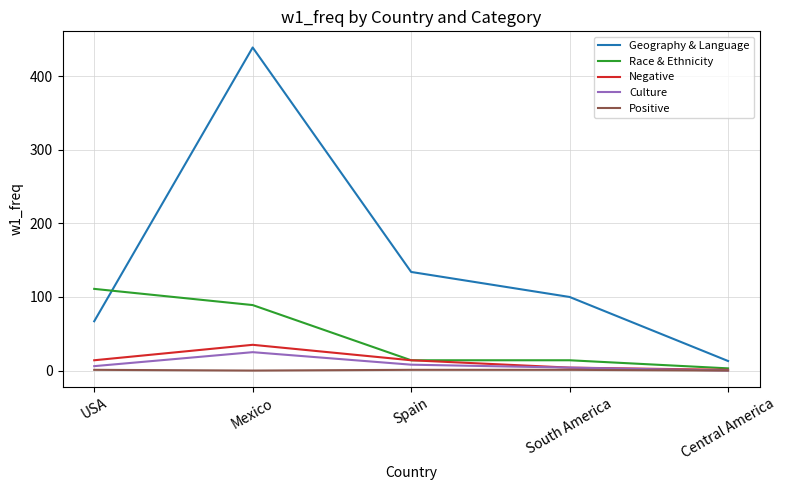

What is the total value across all series at Mexico?

588